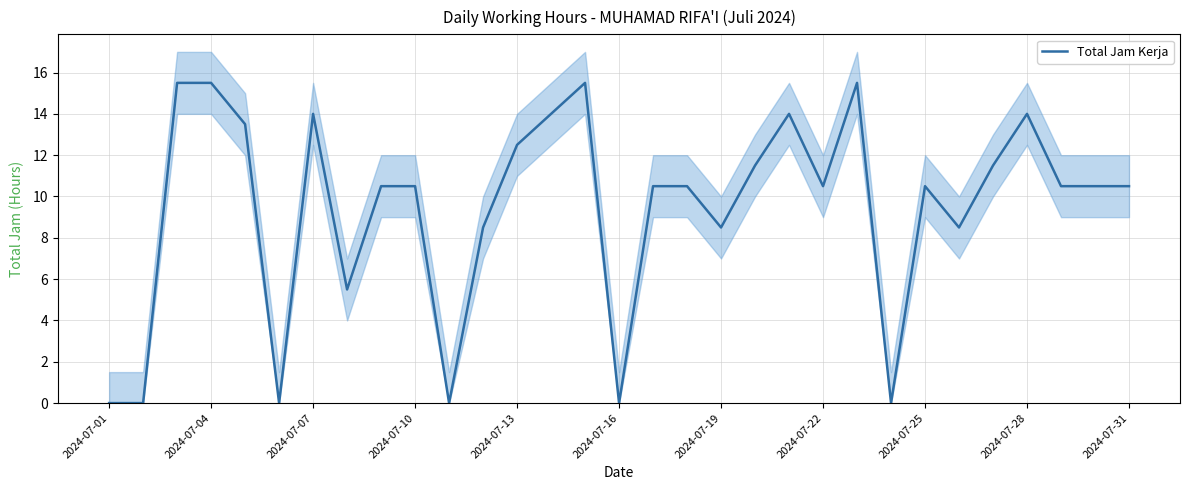

How many data points are above 10?

21